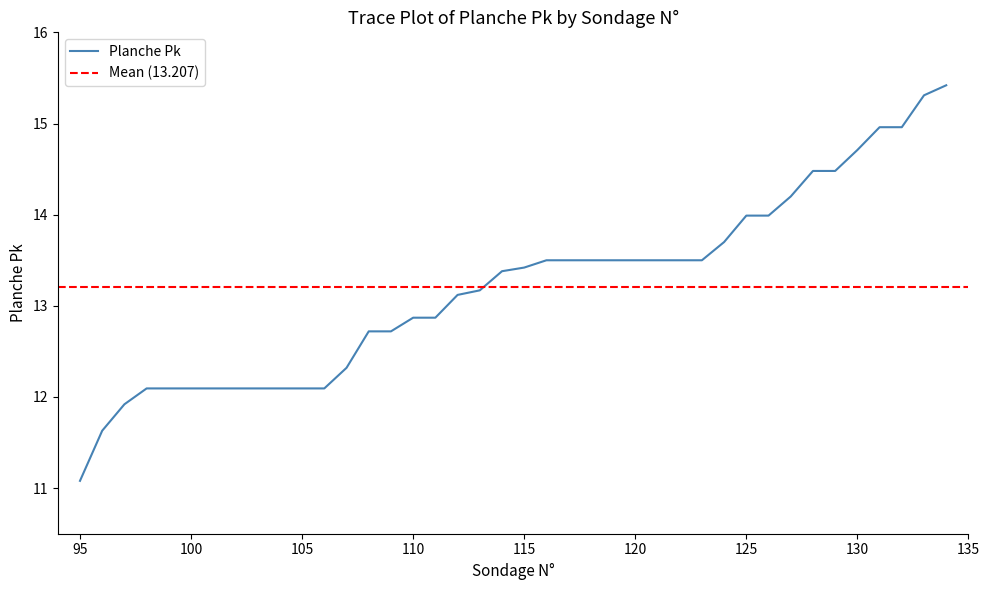

Does the chart display data point markers on the line(s)?

No